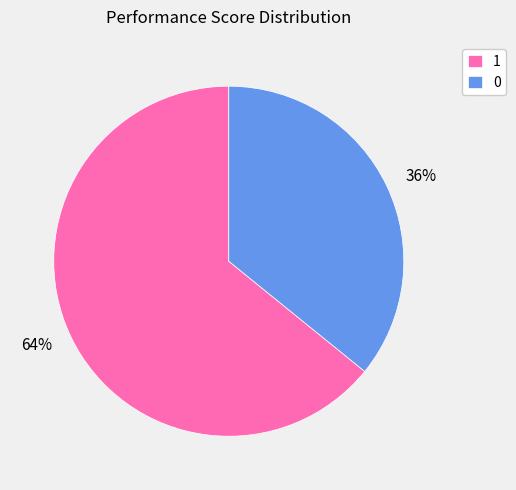

Which has a higher value, 0 or 1?

1